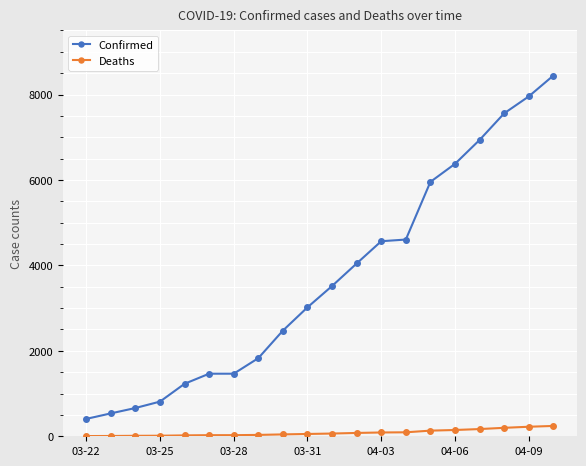

What is the highest value of the Confirmed series?

8443